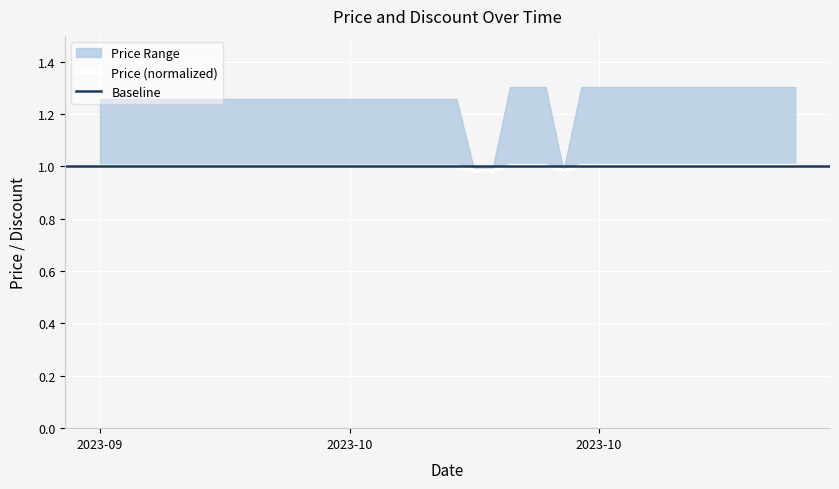

What is the value of the 3rd point from the left?

1.0